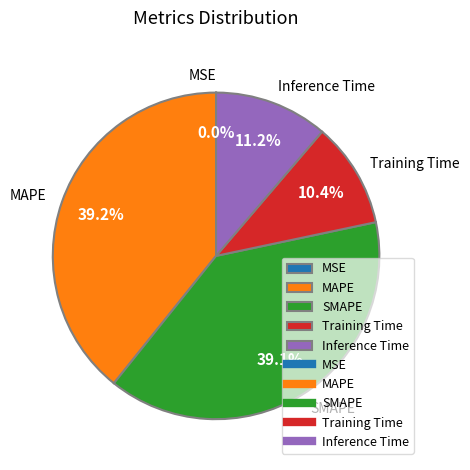

Is it true that Training Time is 1% of the pie?

False